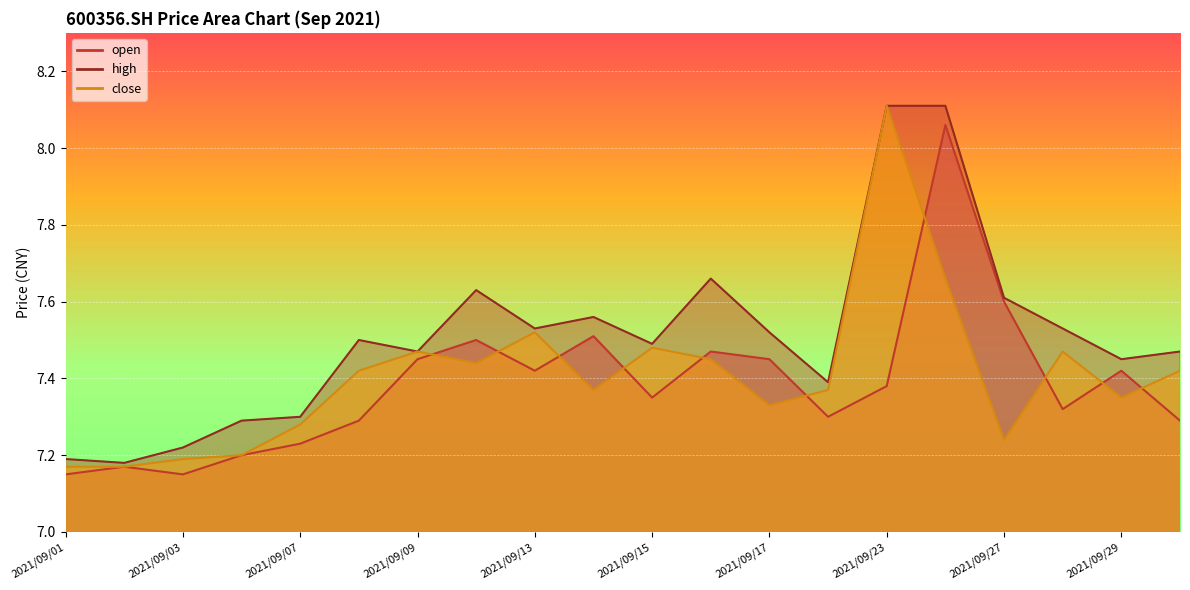

What are all the series names shown in the legend?

open, high, close